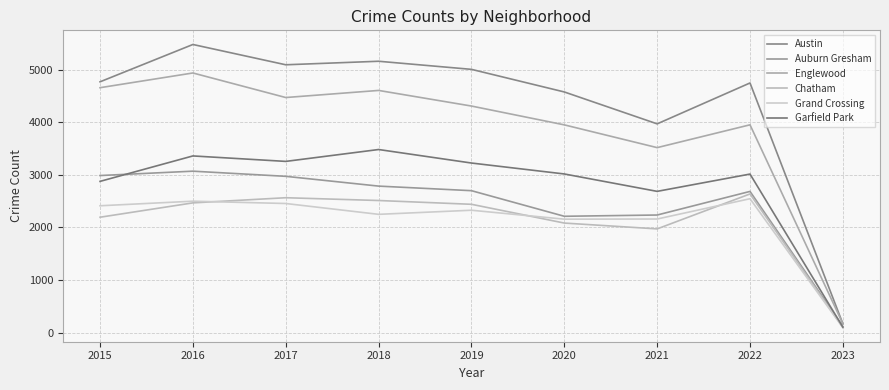

Which series has the largest total across all categories?

Austin